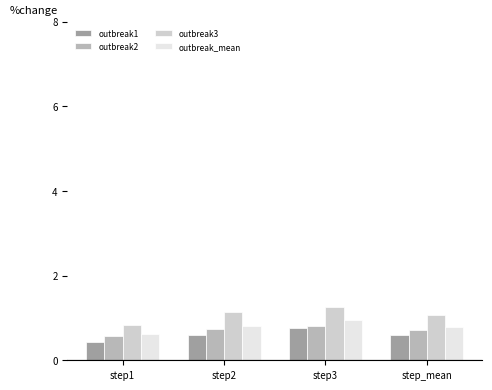

What is the minimum value shown in the chart?

0.4